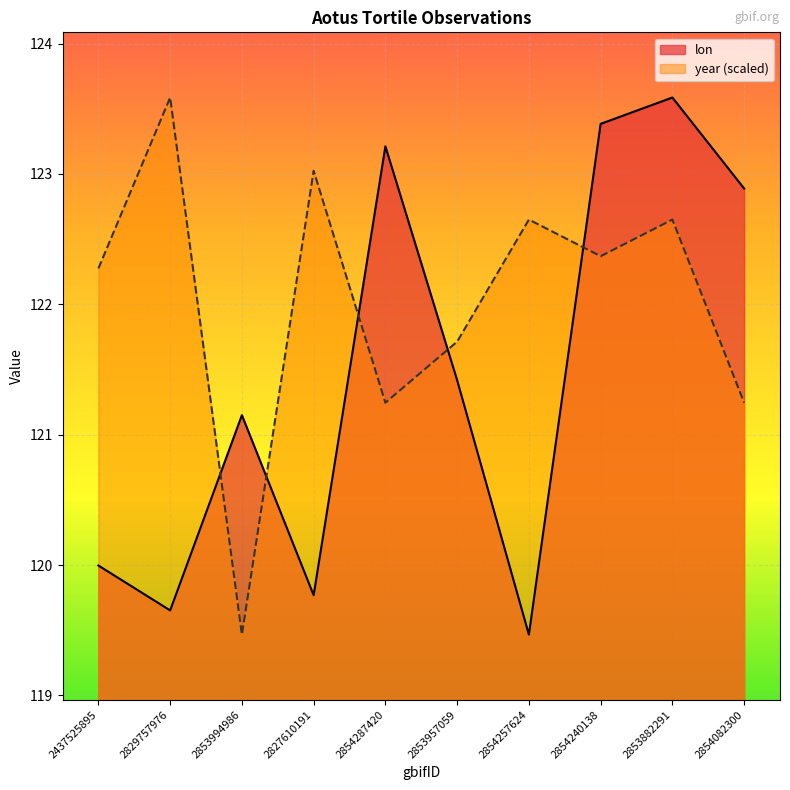

At how many categories does at least one series exceed 120?

10